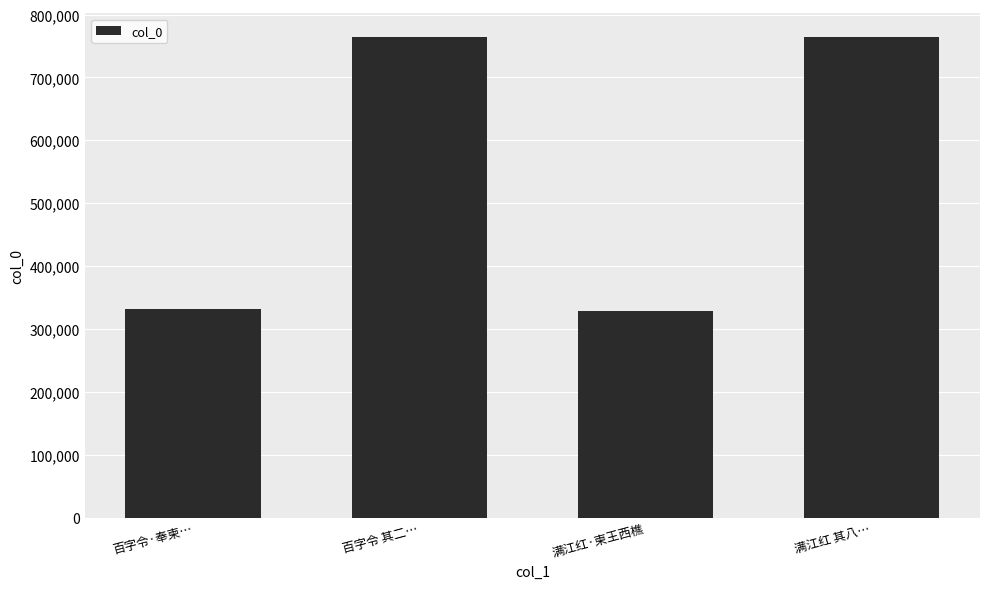

At which label does the data first exceed 763582?

百字令 其二…